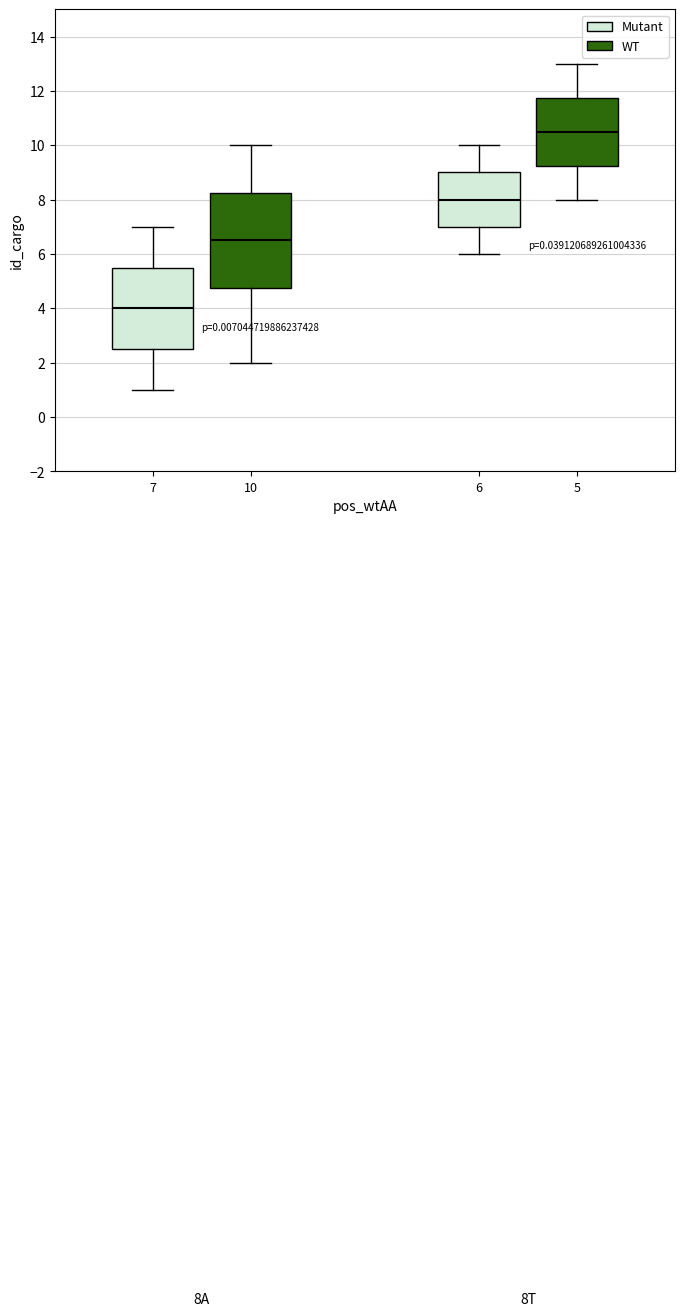

Comparing the boxes themselves (not the whiskers), which one is the tallest?

10